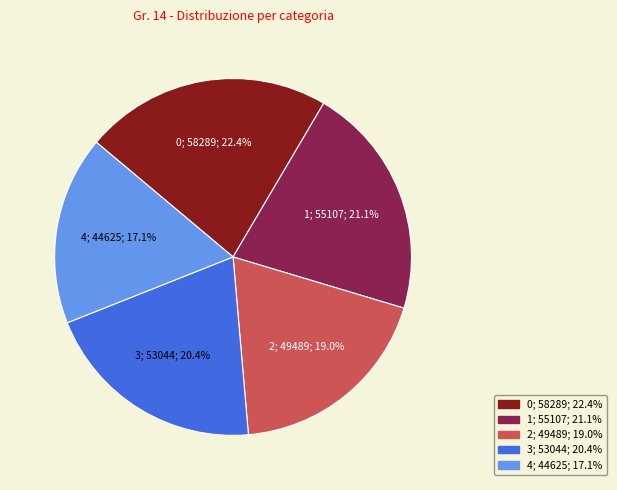

Count the number of slices in the pie.

5